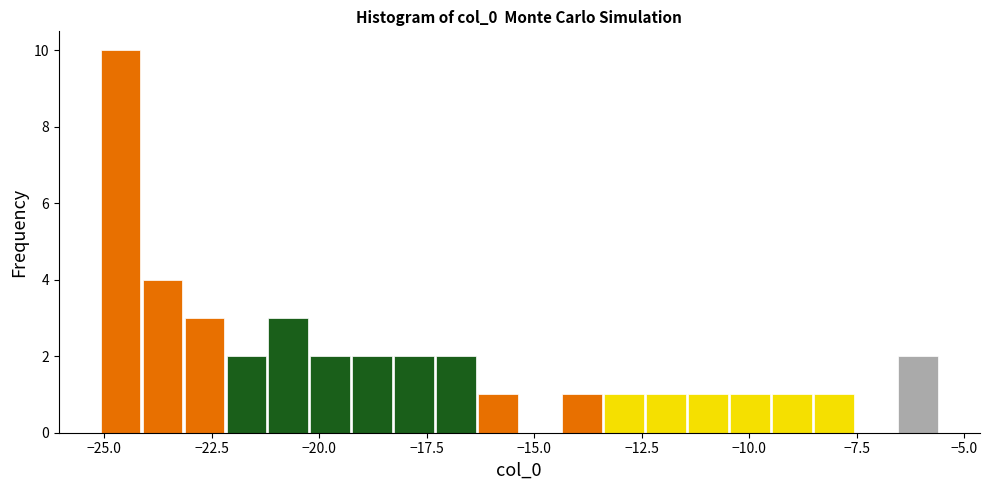

Around what value on the x-axis is the tallest bar? Give the approximate position of its centre, as read against the axis.

-24.5